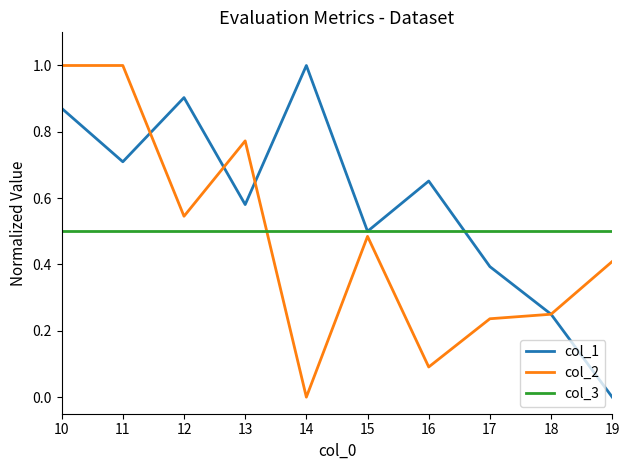

Rank the series by their average value, from highest to lowest.

col_1, col_3, col_2